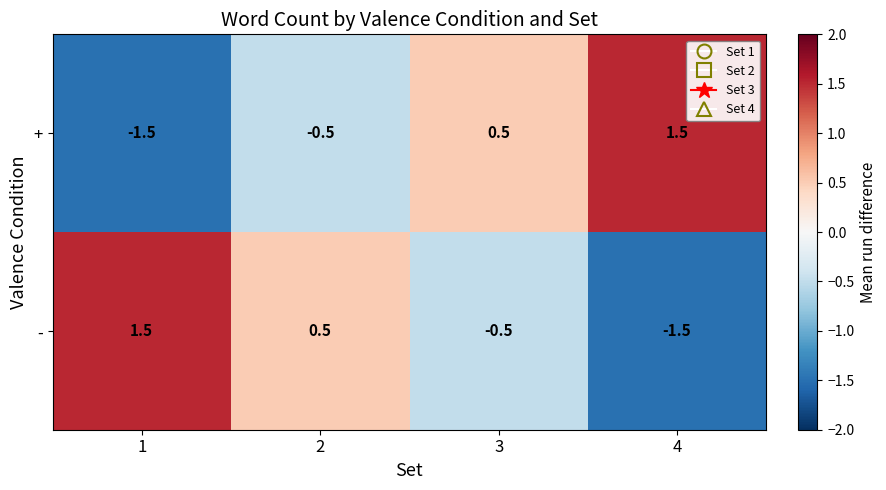

At how many categories does at least one series exceed 0?

4